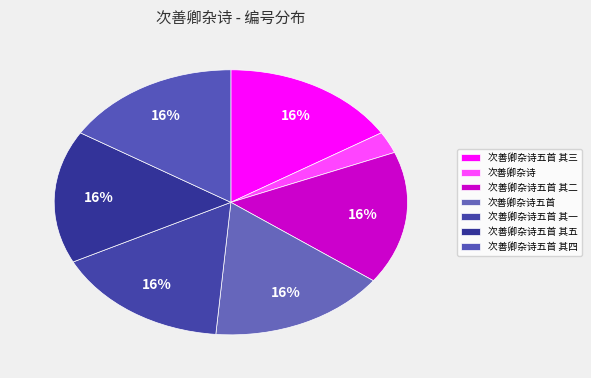

How many segments does this pie chart have?

7